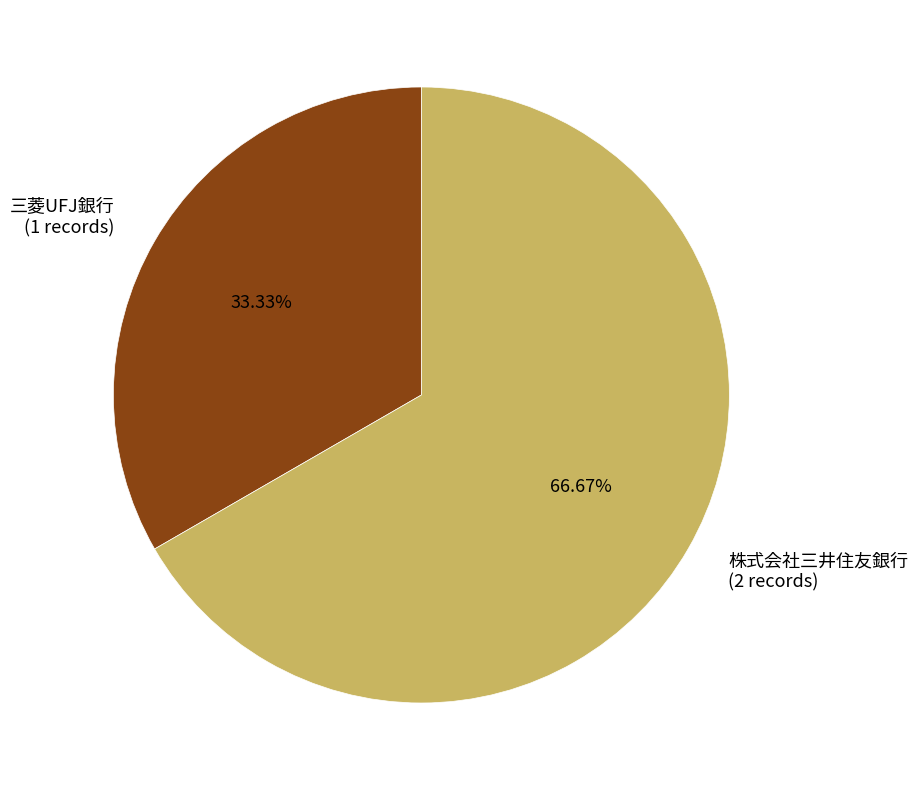

Rank the categories by value from highest to lowest.

株式会社三井住友銀行, 三菱UFJ銀行